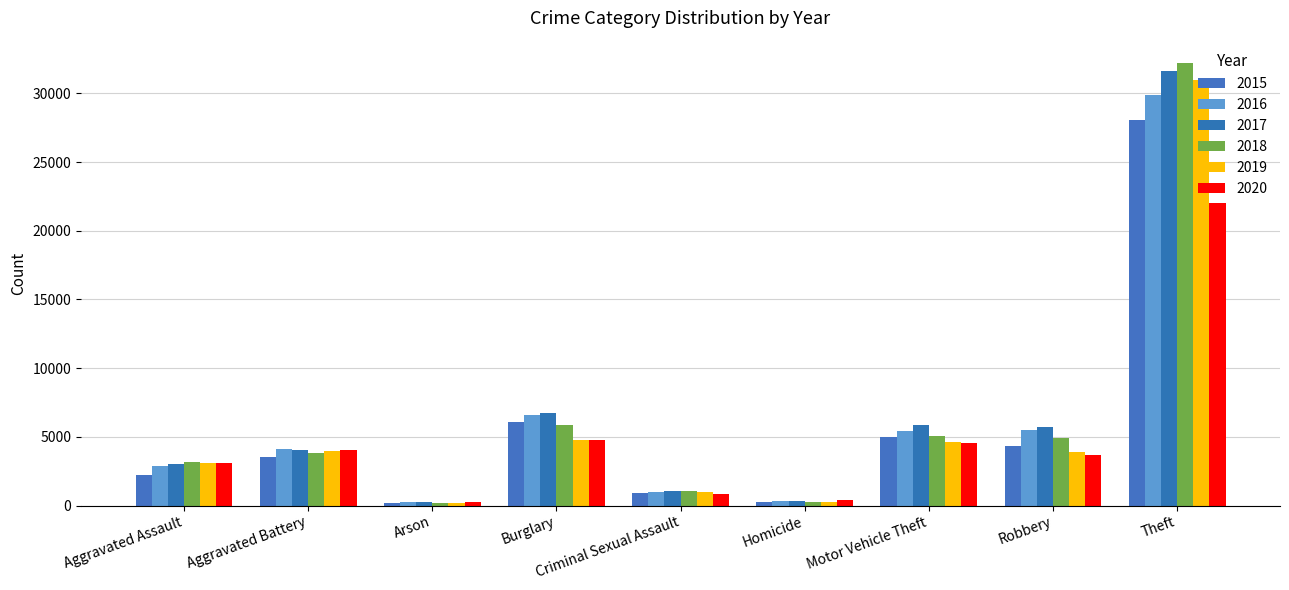

What position from the right is Homicide?

4